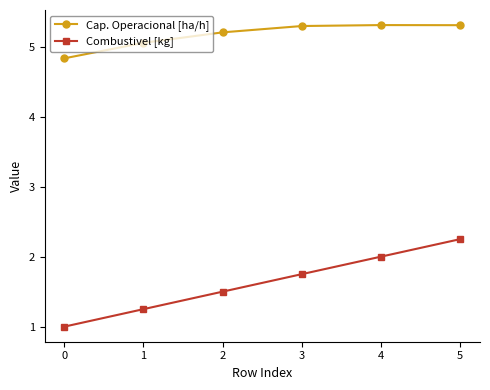

At how many categories does at least one series exceed 2?

6